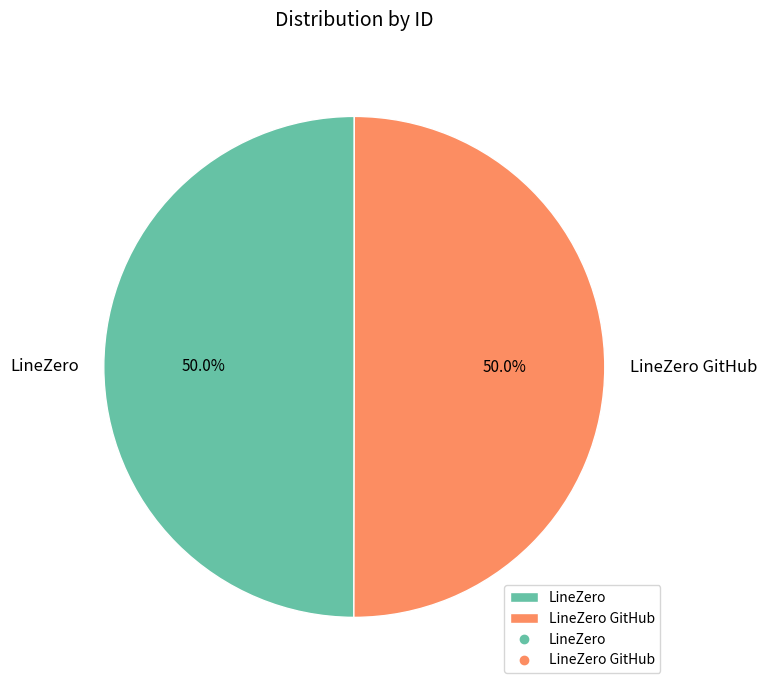

Combined, what portion of the pie is LineZero and LineZero GitHub?

100.0%